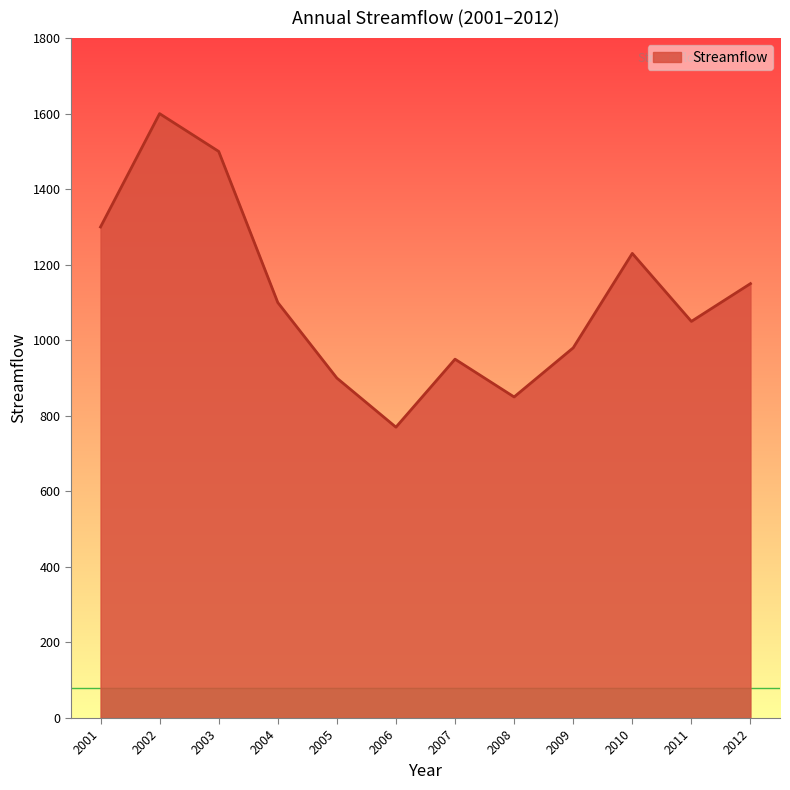

Reading right to left, list all the values displayed in this chart.

1150	1050	1230	980	850	950	770	900	1100	1500	1600	1300